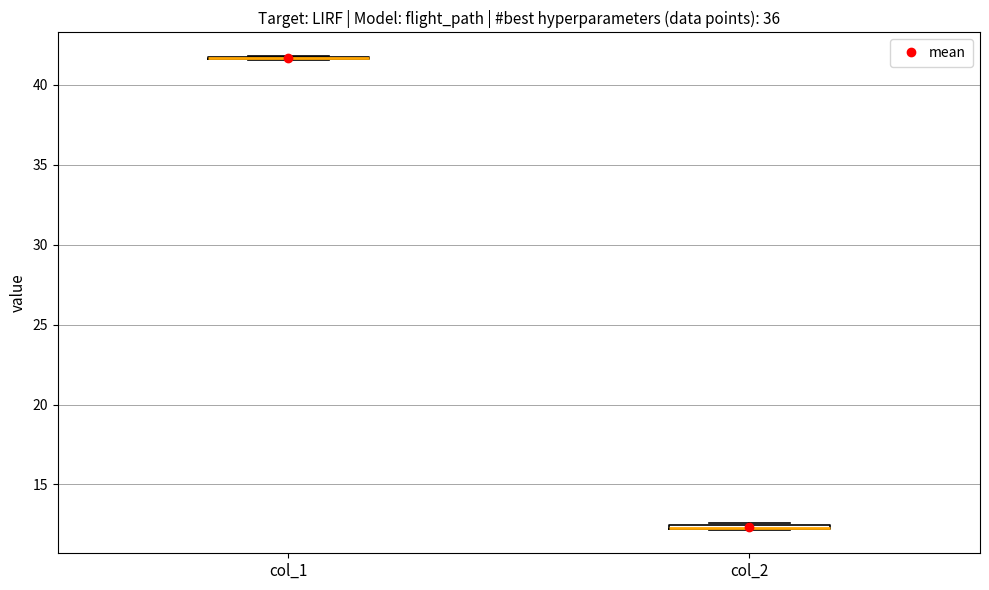

Where is the lower edge of the box for col_2 on the y-axis? The values are not printed on the chart, so give them approximately, as read against the axis.

12.0